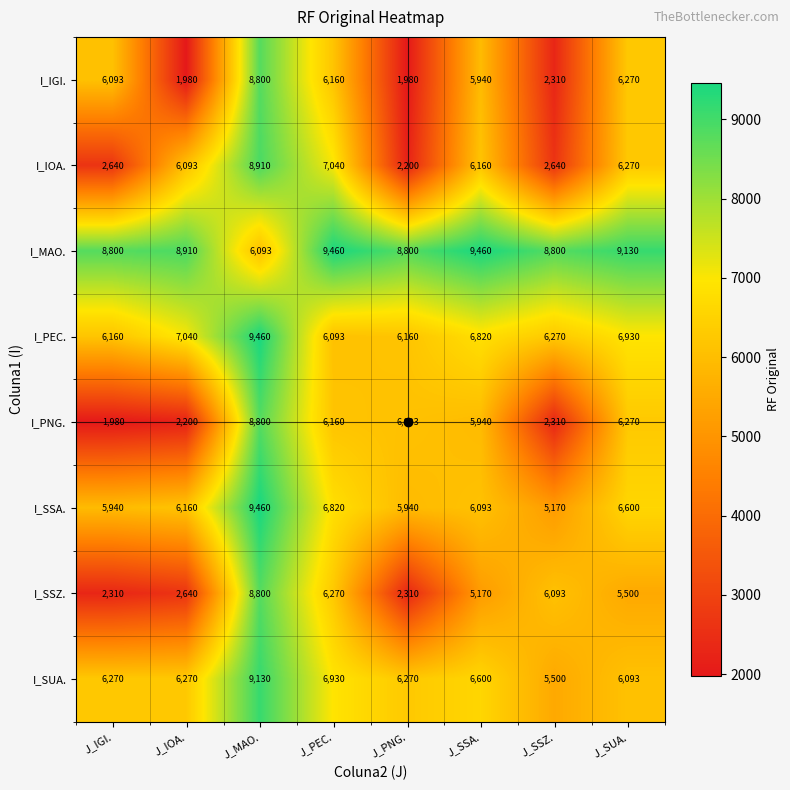

What is the highest value of the I_PNG. series?

8800